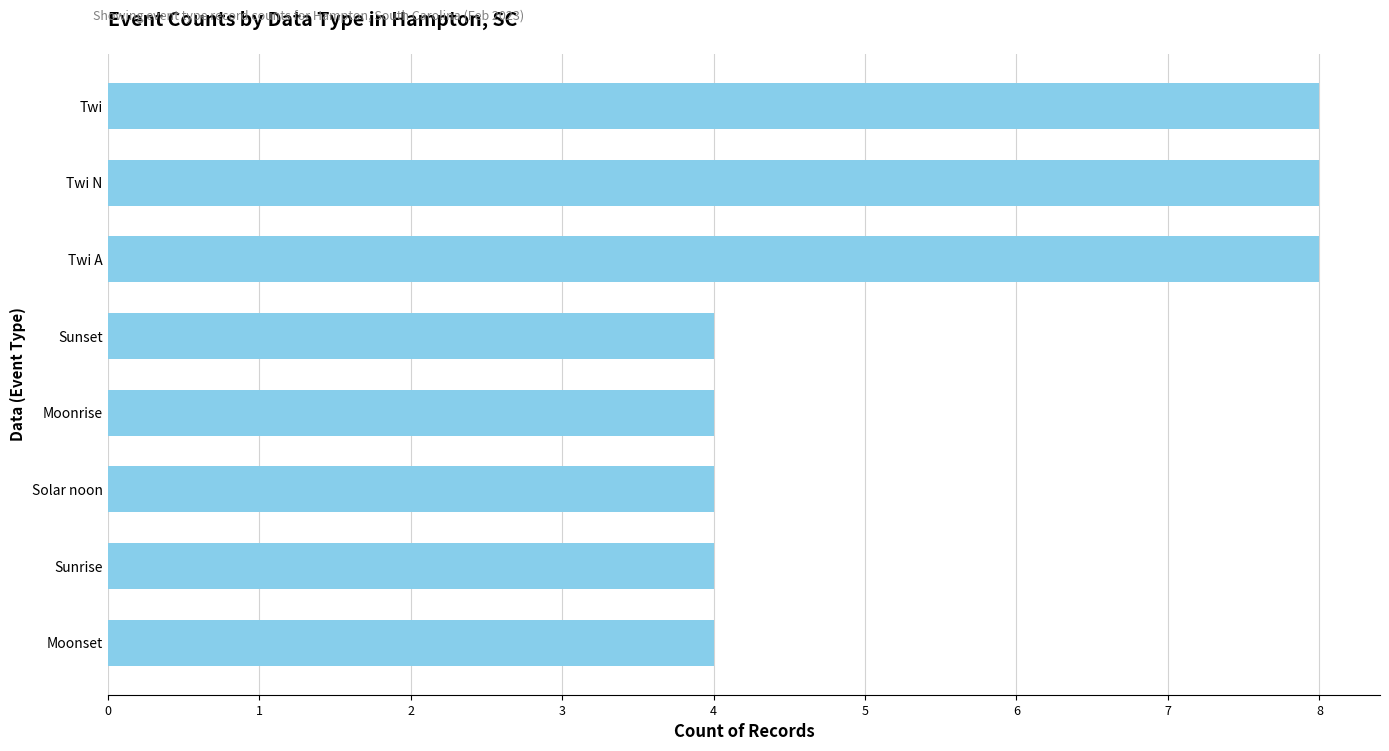

The chart shows a value of 1 at Moonrise. True or false?

False